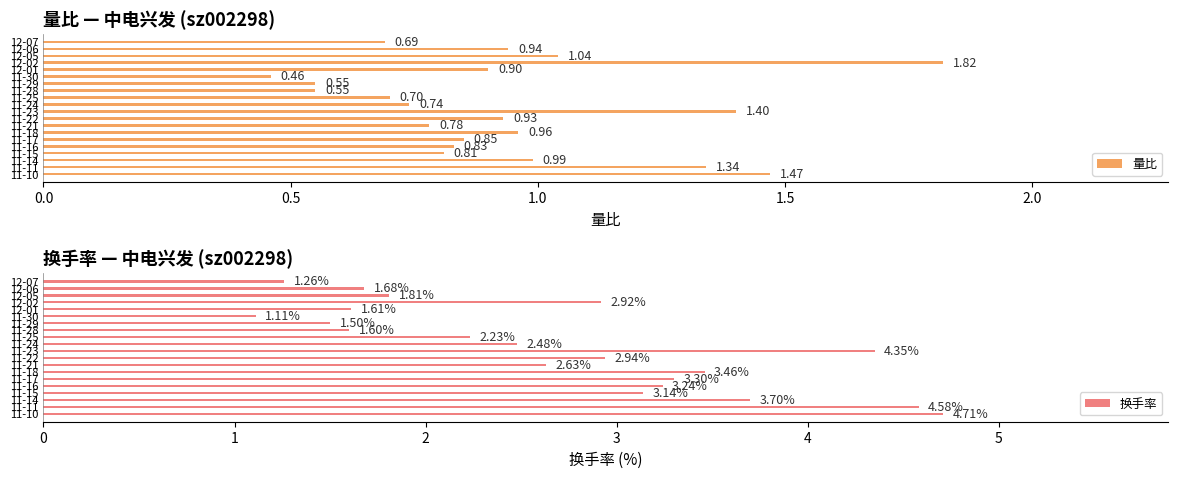

How many data points in 换手率 are less than 2?

7